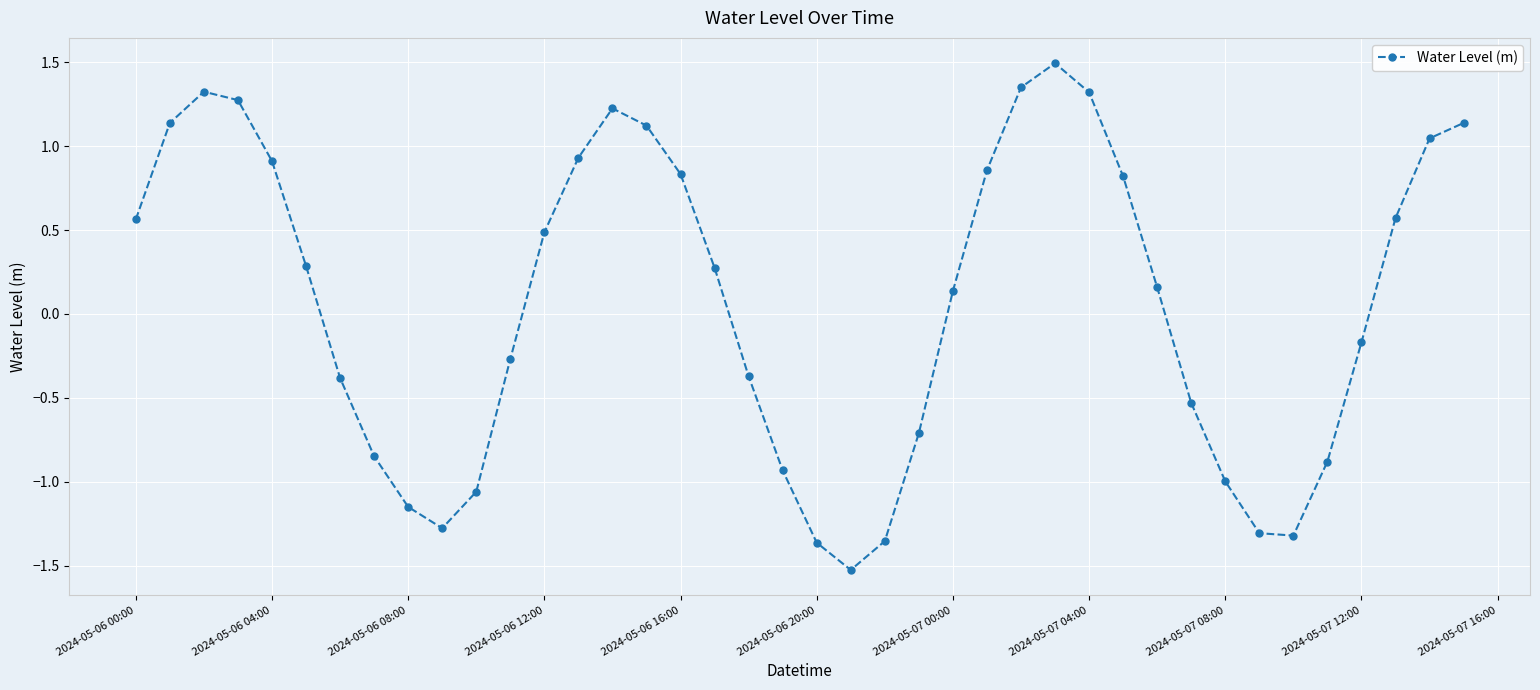

How many points are higher than both their immediate neighbors (excluding endpoints)?

3